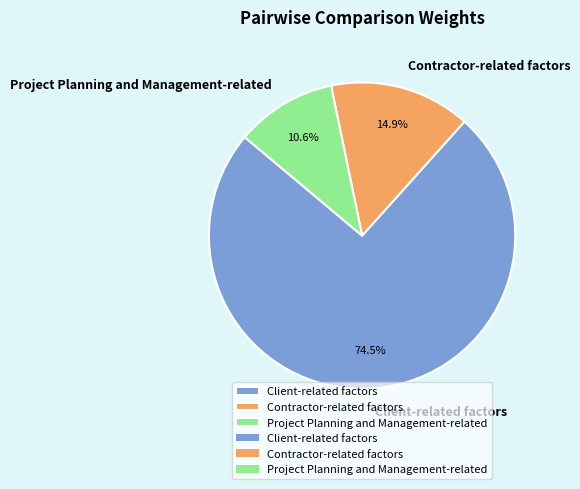

Which has a higher value, Project Planning and Management-related or Client-related factors?

Client-related factors